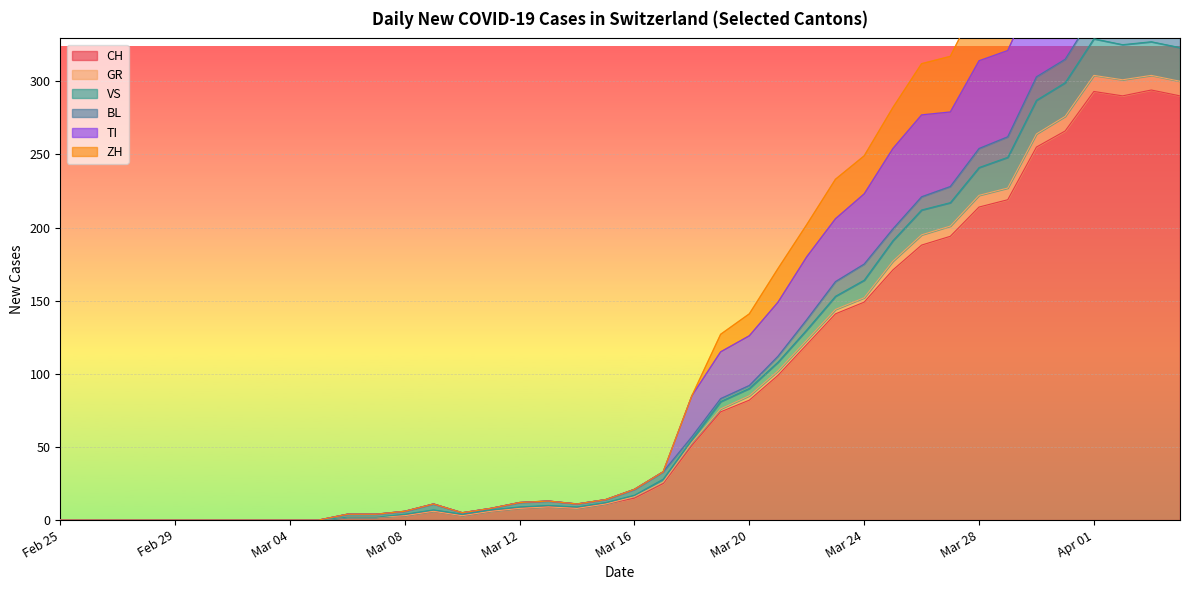

True or false: CH has a value of 0 at Feb 25.

True